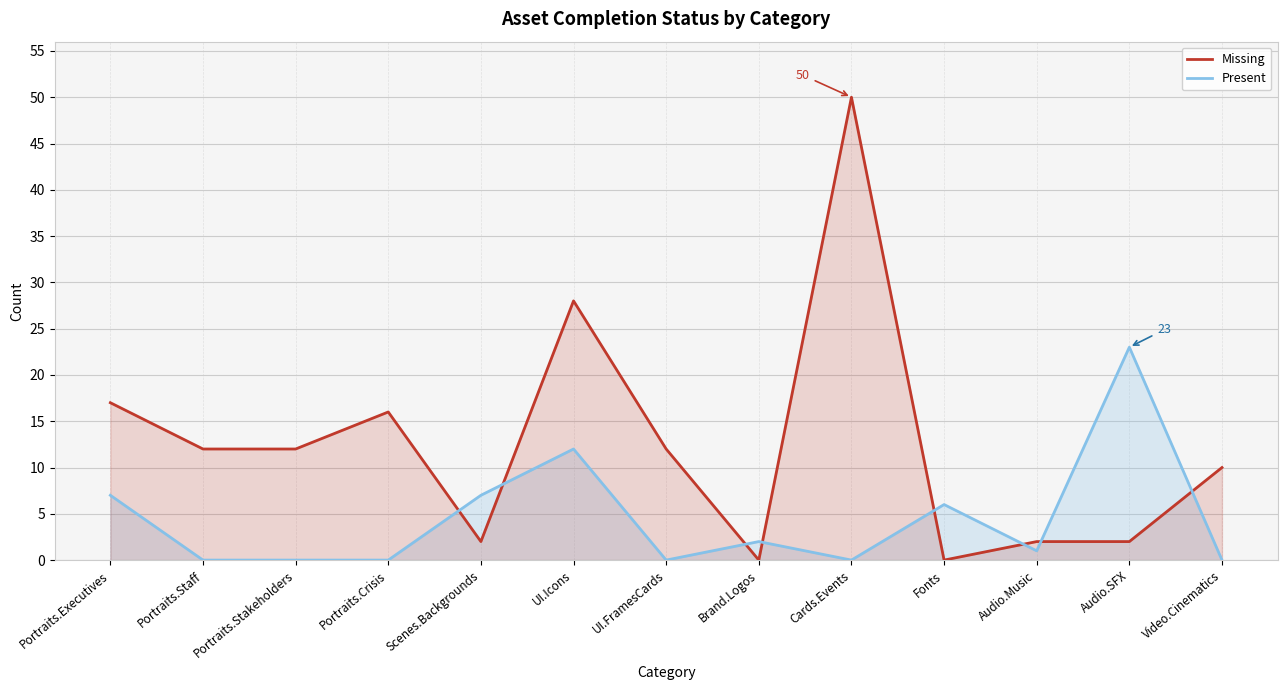

How many lines are shown in the chart?

2